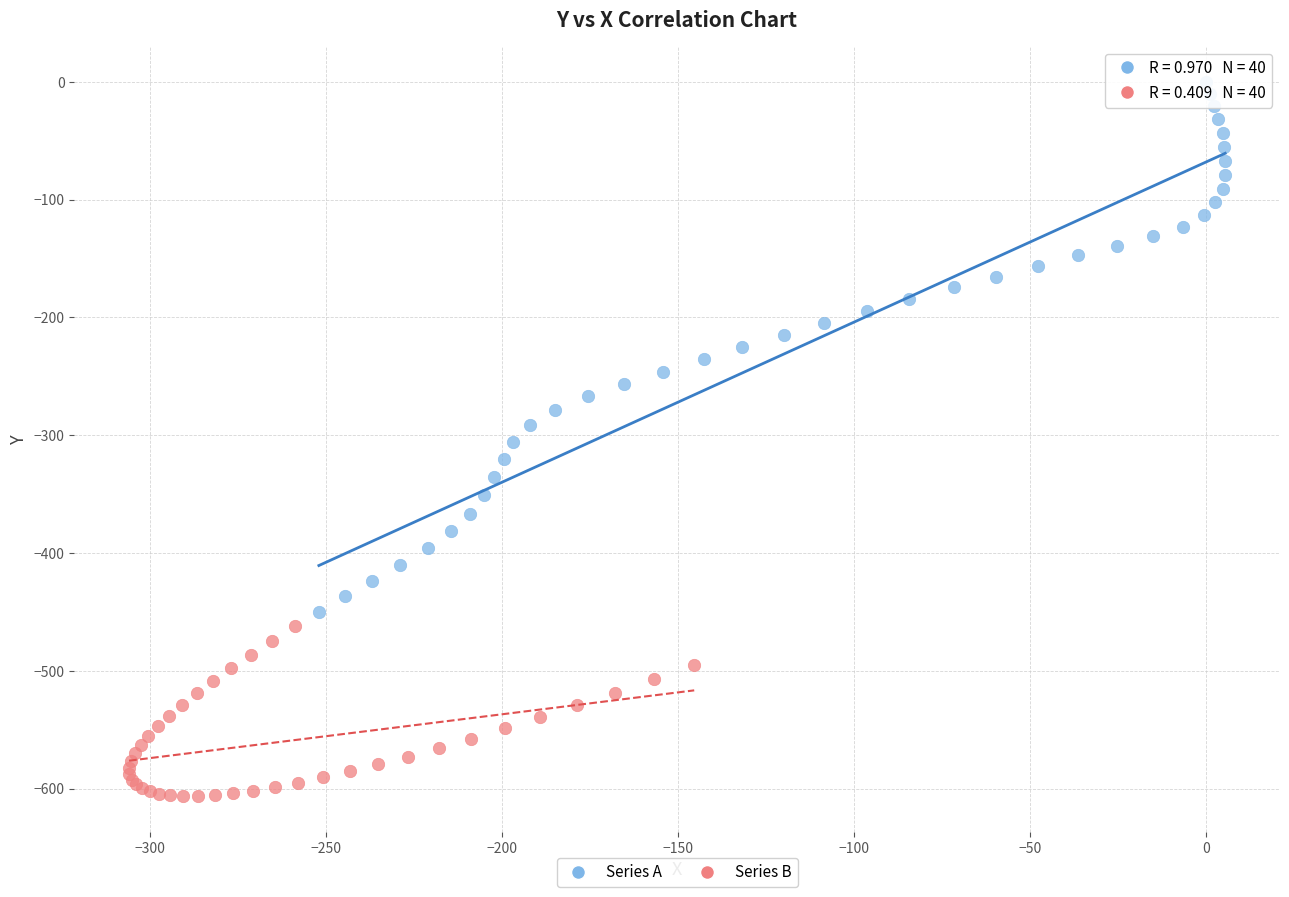

What are all the series names shown in the legend?

Series A, Series B